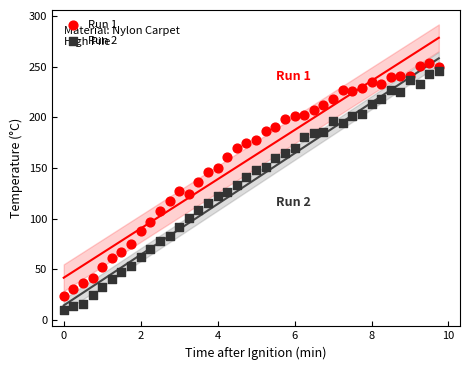

Which series has the widest spread of Y values?

Run 2